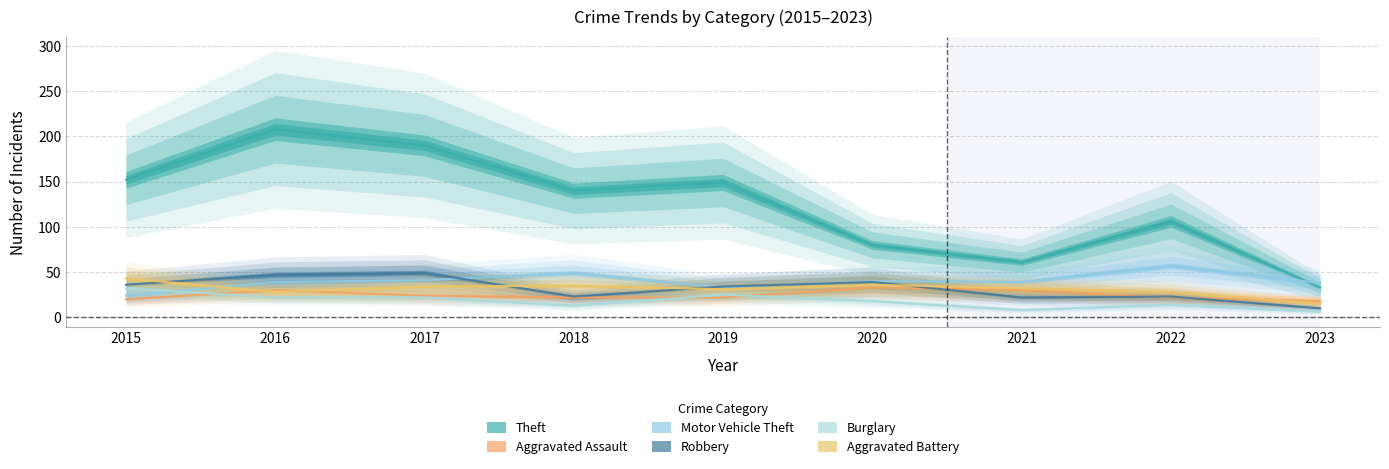

Reading left to right, extract all data points from this chart.

Theft: 2015=152	2016=208	2017=190	2018=140	2019=149	2020=80	2021=61	2022=106	2023=33
Aggravated Assault: 2015=20	2016=30	2017=24	2018=22	2019=22	2020=33	2021=30	2022=22	2023=18
Motor Vehicle Theft: 2015=24	2016=39	2017=41	2018=49	2019=33	2020=40	2021=39	2022=57	2023=38
Robbery: 2015=36	2016=47	2017=49	2018=23	2019=34	2020=39	2021=22	2022=23	2023=10
Burglary: 2015=32	2016=22	2017=22	2018=13	2019=25	2020=18	2021=8	2022=14	2023=6
Aggravated Battery: 2015=43	2016=28	2017=34	2018=35	2019=31	2020=36	2021=32	2022=28	2023=15